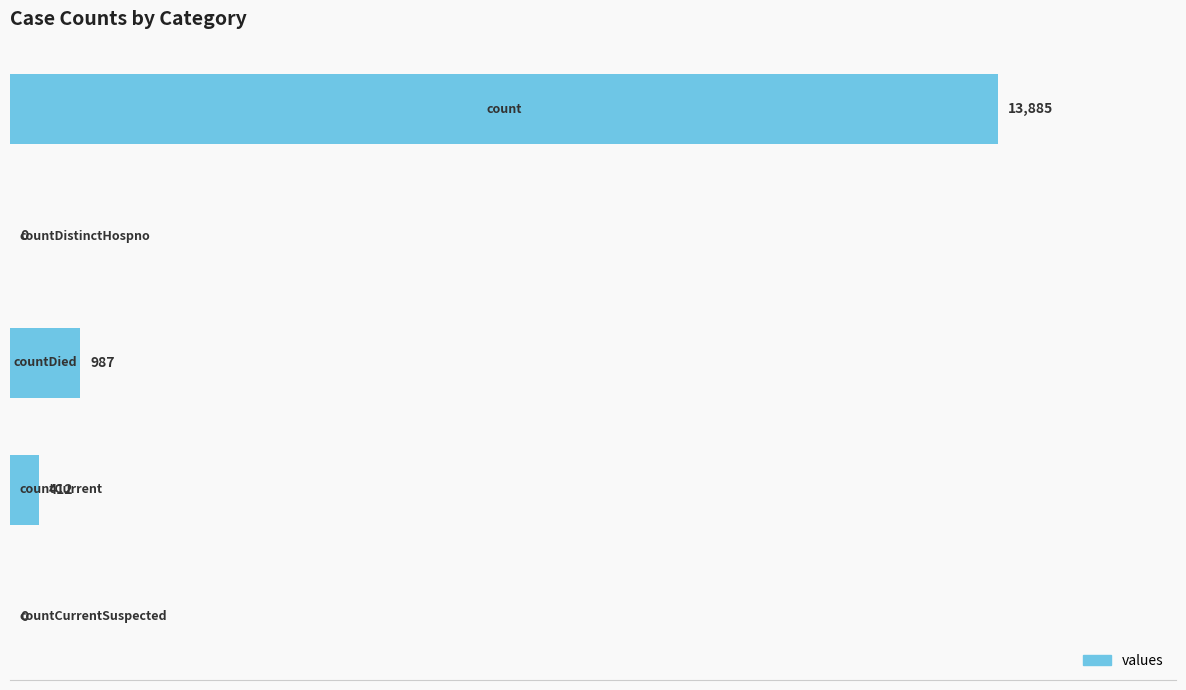

What is the greatest value displayed?

13885